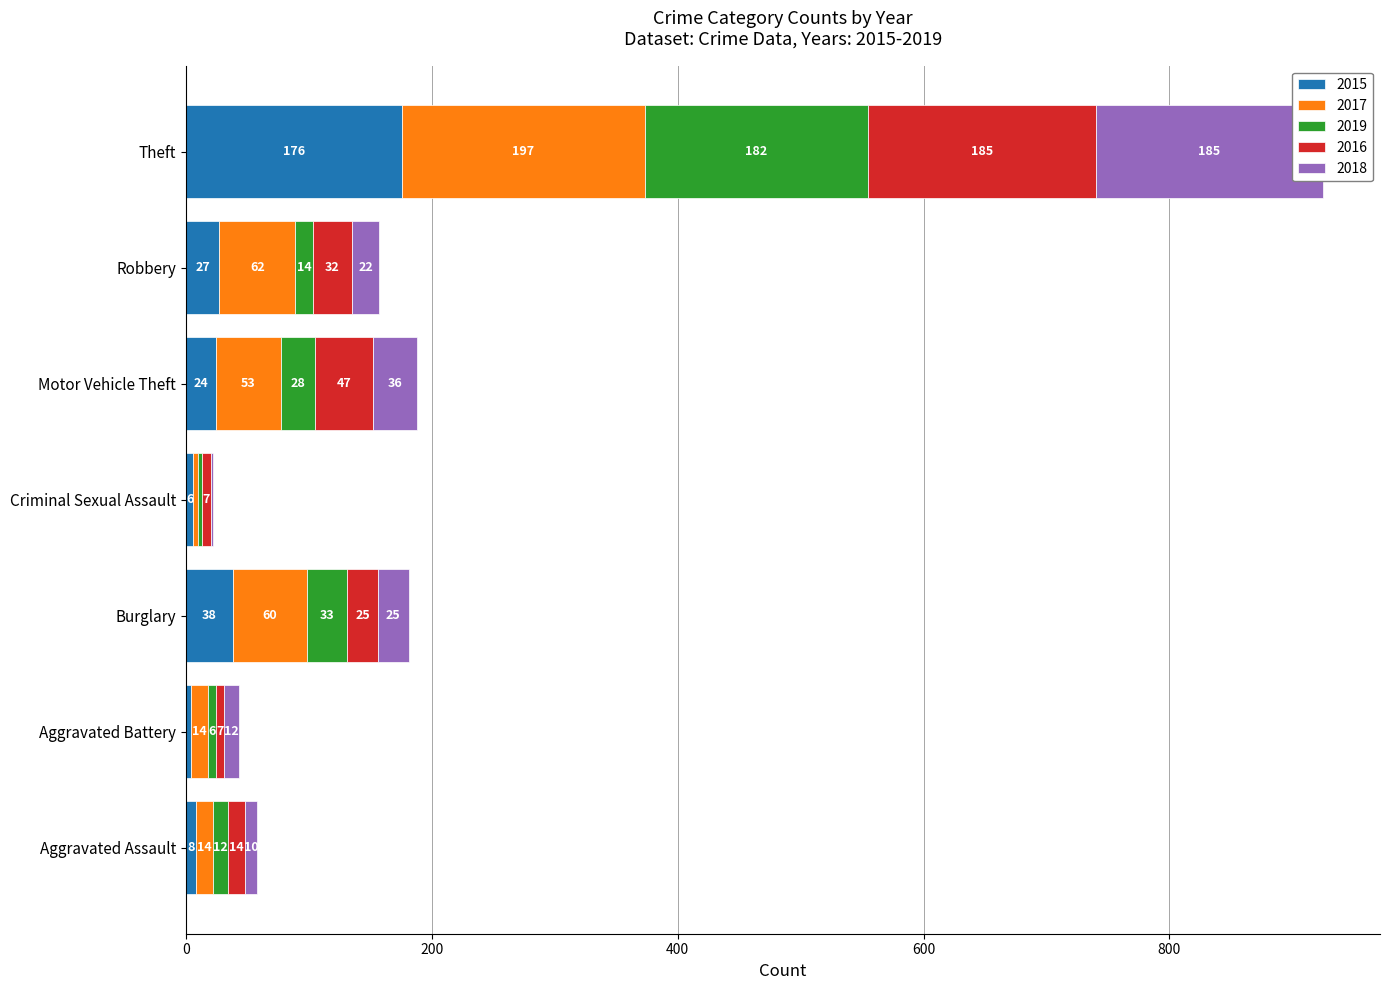

True or false: 2016 has a value of 22 at Motor Vehicle Theft.

False